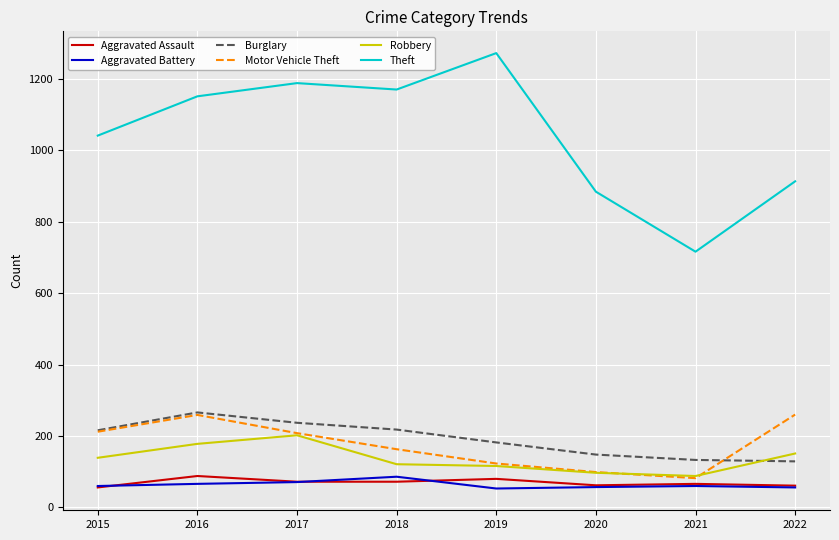

Read the Aggravated Battery value at 2019.

53